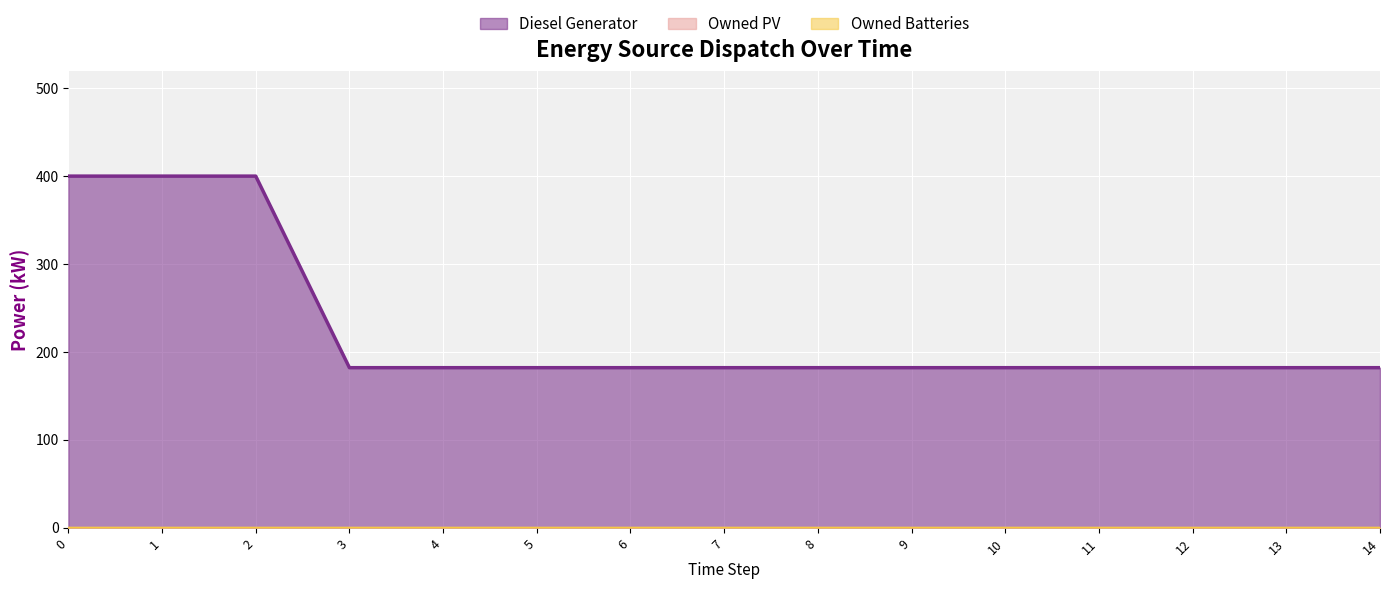

The value of Diesel Generator at 7 is 323. True or false?

False